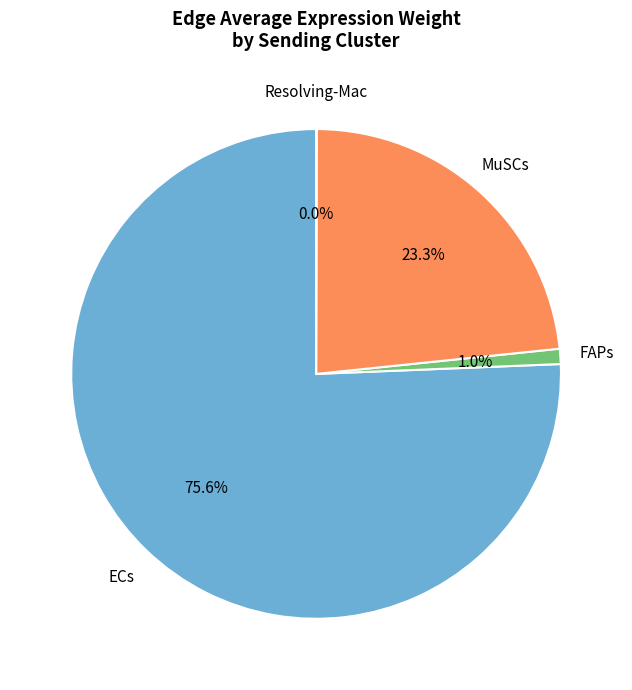

Does any single category account for the majority?

Yes